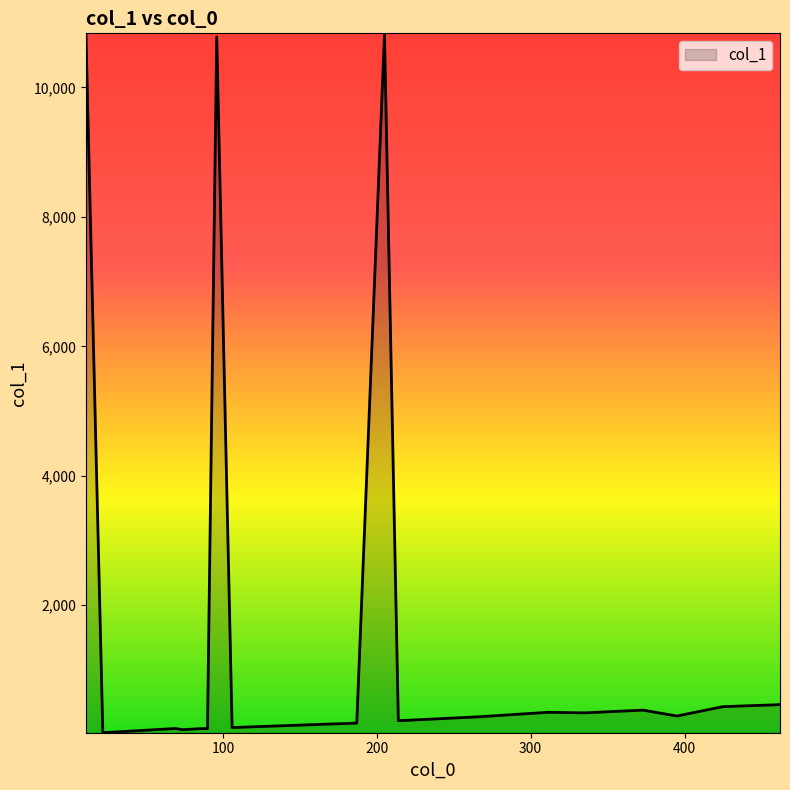

What is the difference between the maximum and minimum values?

10807